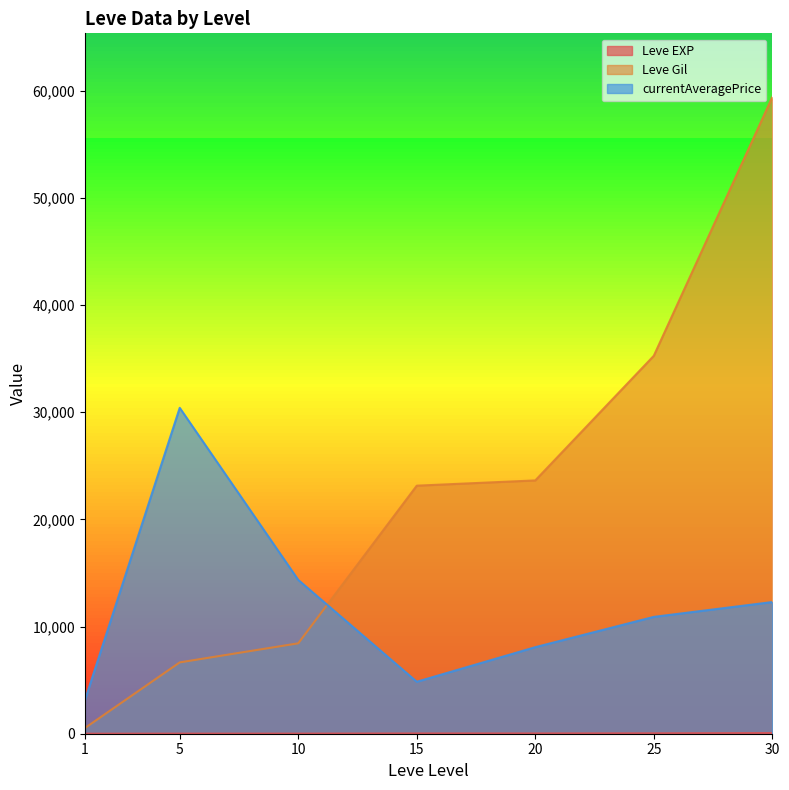

What is the highest value of the Leve Gil series?

59405.0